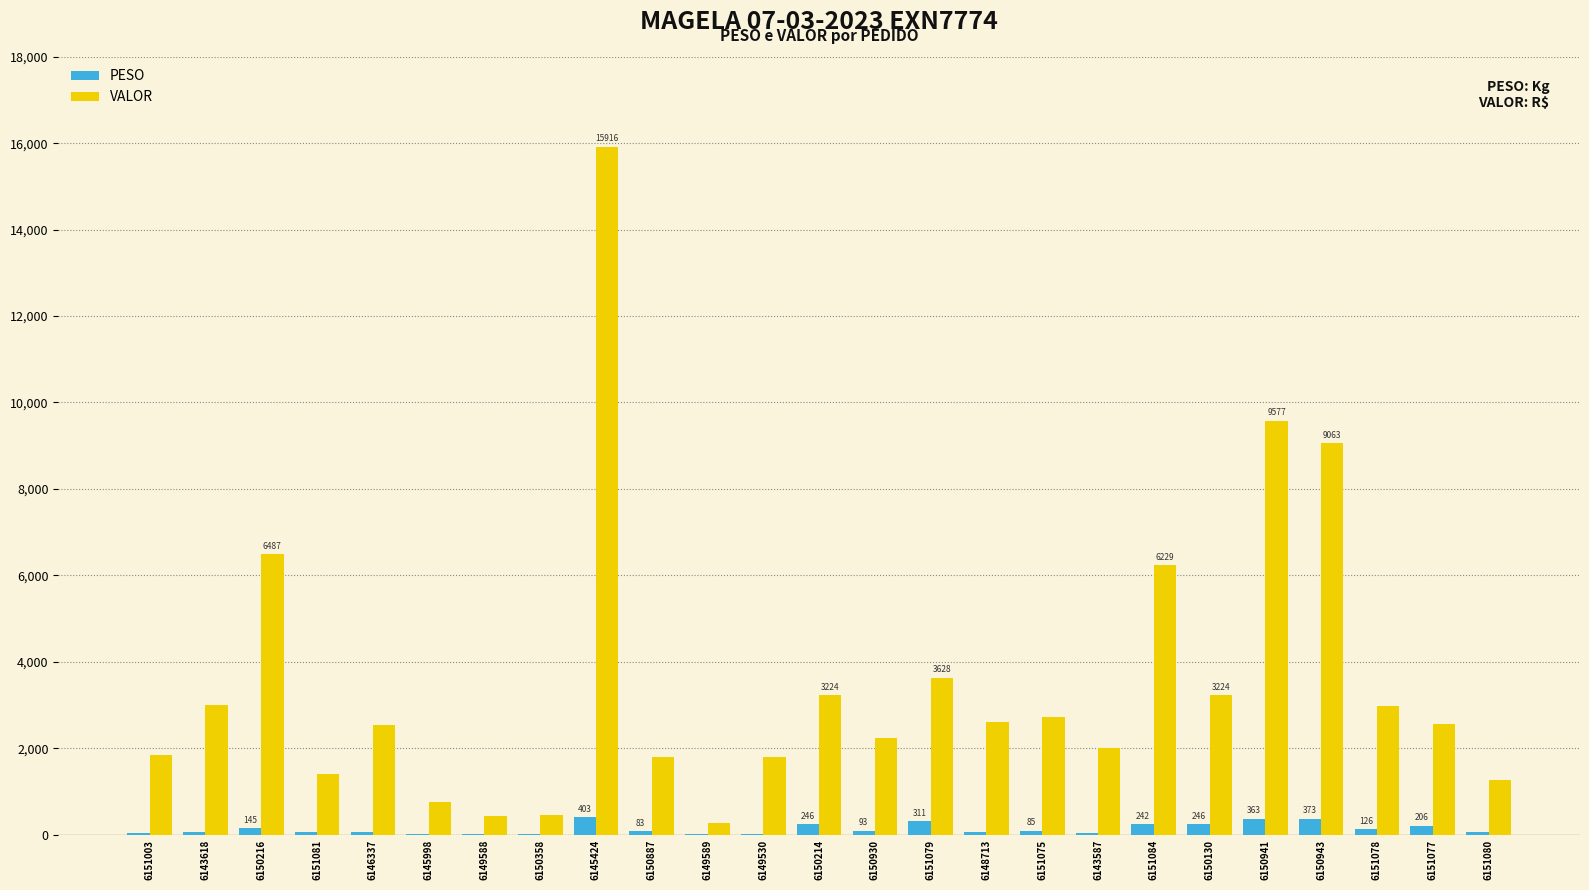

What is the sum of all PESO values?

3390.9